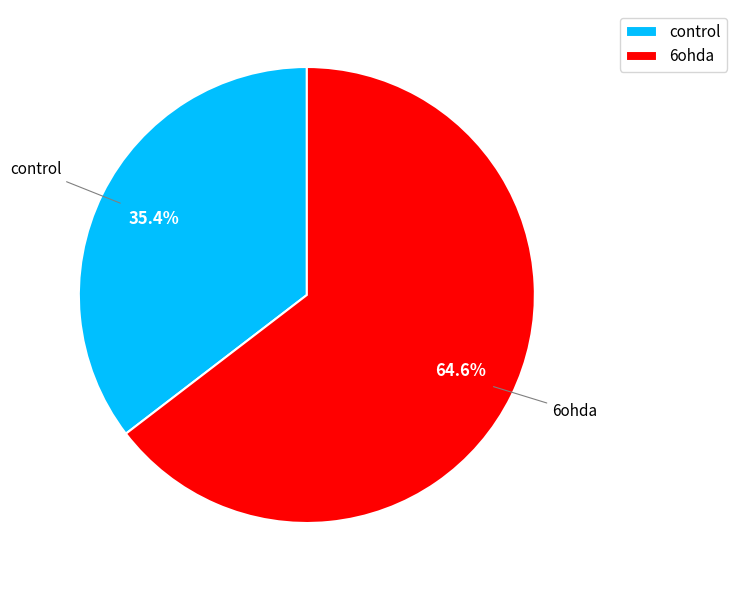

Does 6ohda represent more than half of the total?

Yes